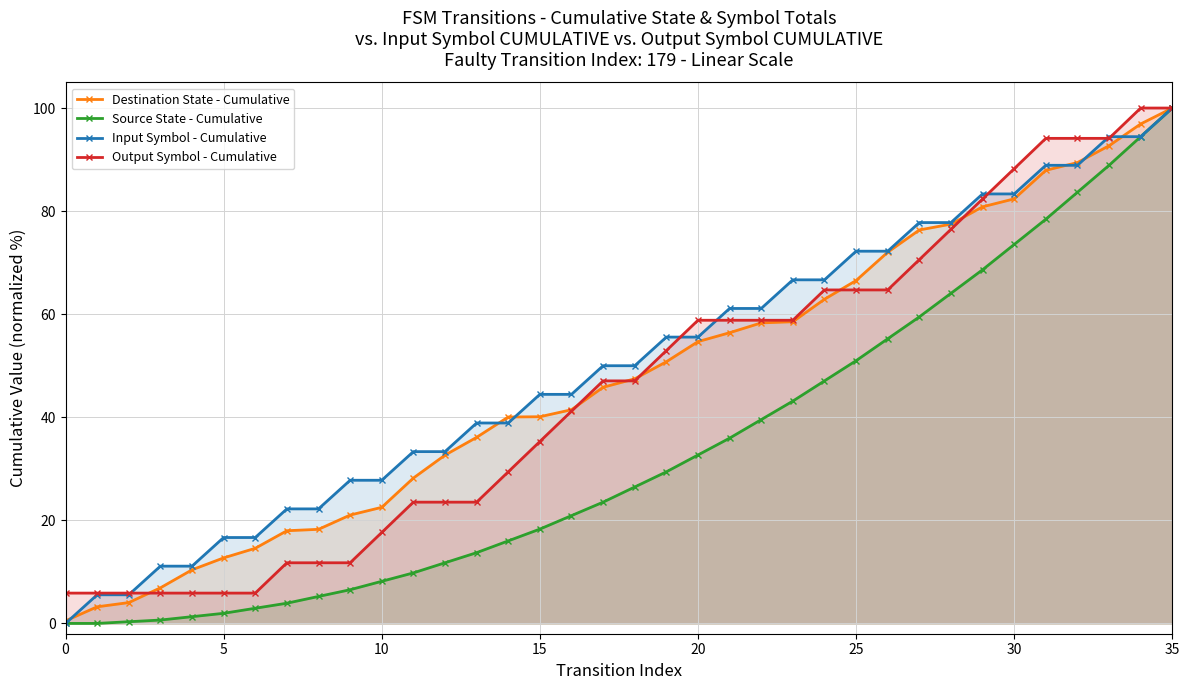

The value of Output Symbol - Cumulative at 17 is 79.9. True or false?

False